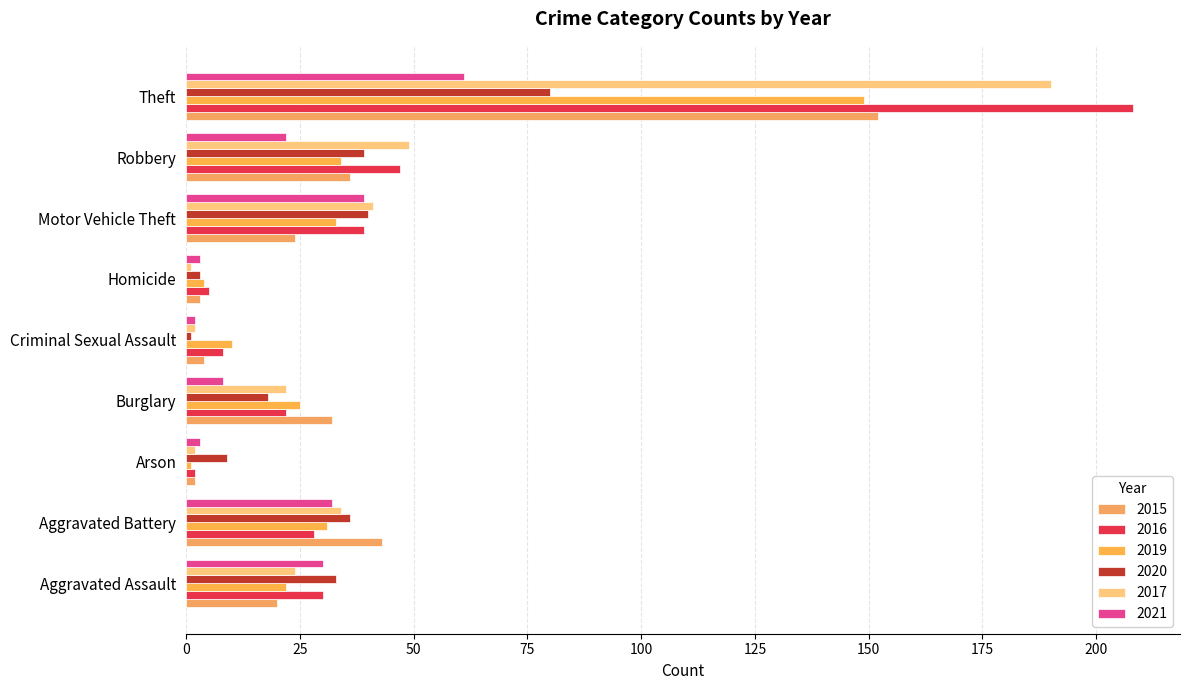

The value of 2015 at Aggravated Assault is 20. True or false?

True